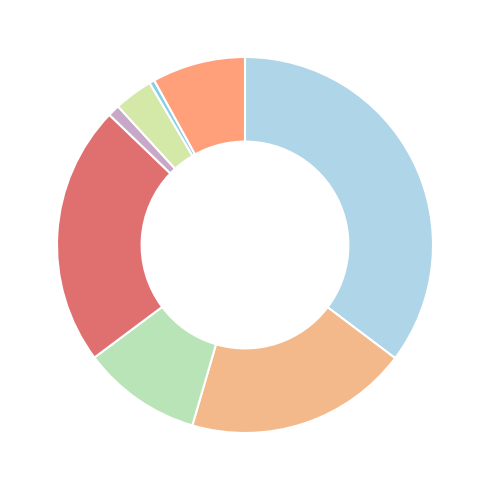

What is the smallest slice in the pie chart?

OC